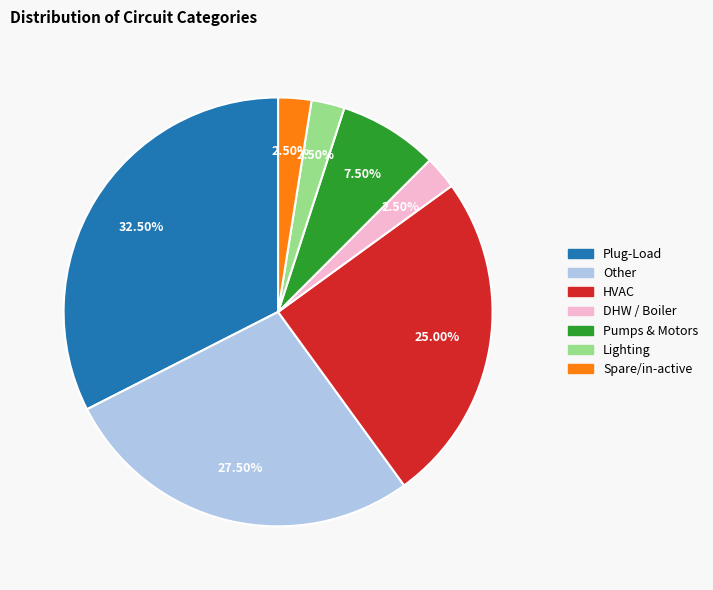

To the nearest percent, what is the difference between the largest and smallest slice percentages?

30%